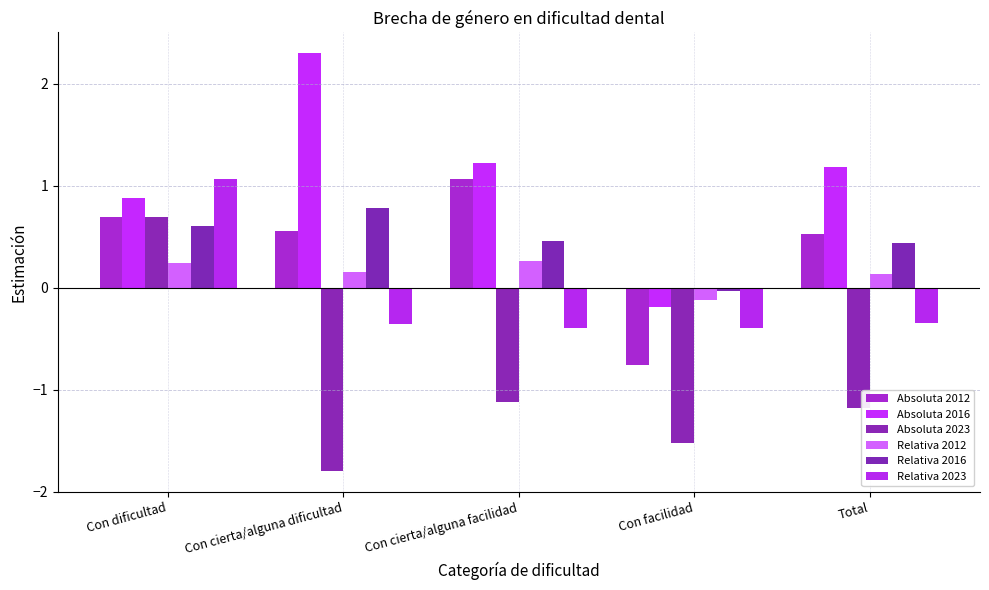

List the labels in order of Absoluta 2012 value, smallest first.

Con facilidad, Total, Con cierta/alguna dificultad, Con dificultad, Con cierta/alguna facilidad